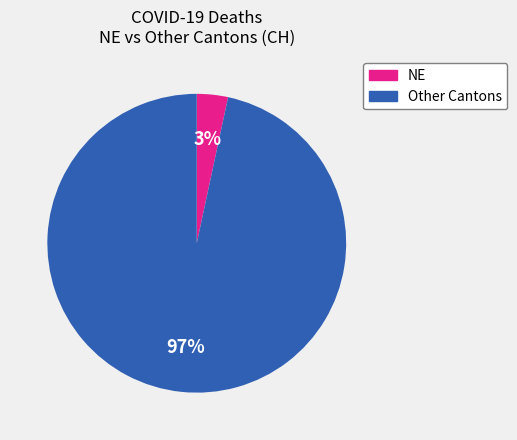

Is there any slice that represents more than half of the pie?

Yes